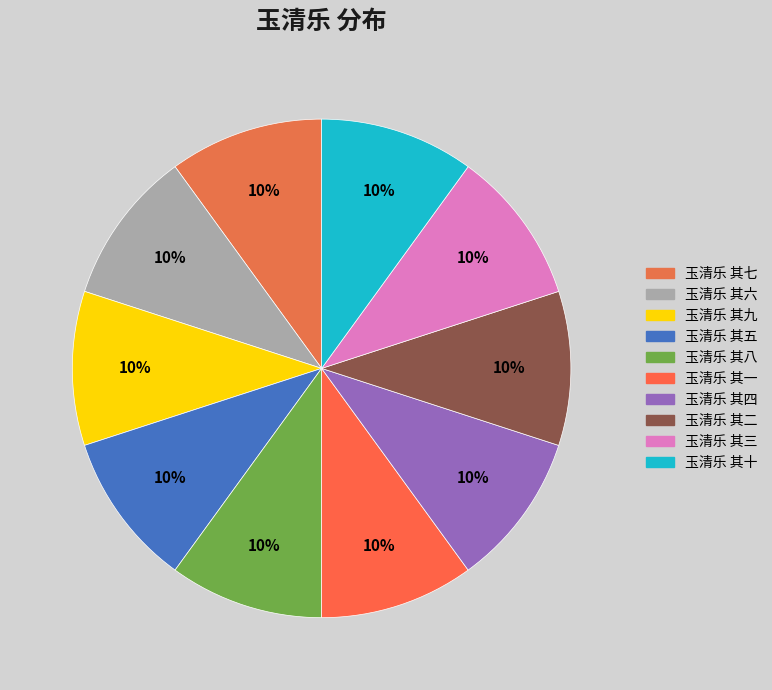

Is 玉清乐 其五 the majority of the pie?

No